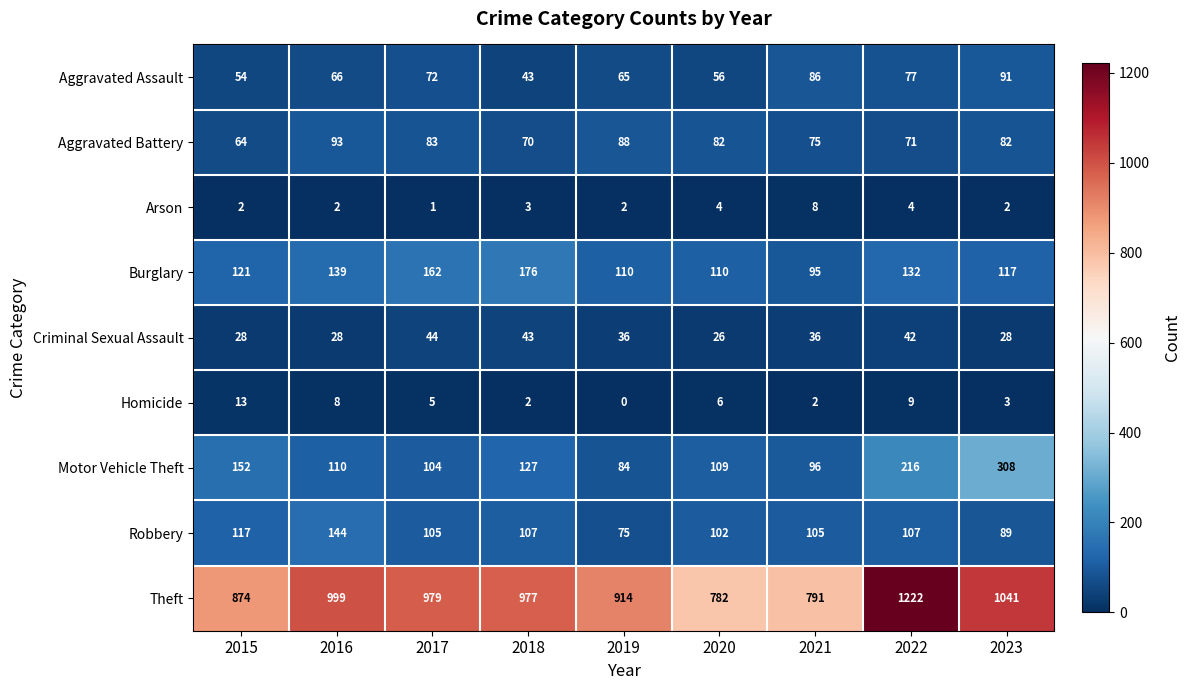

List the series in order of their peak value, highest first.

Theft, Motor Vehicle Theft, Burglary, Robbery, Aggravated Battery, Aggravated Assault, Criminal Sexual Assault, Homicide, Arson